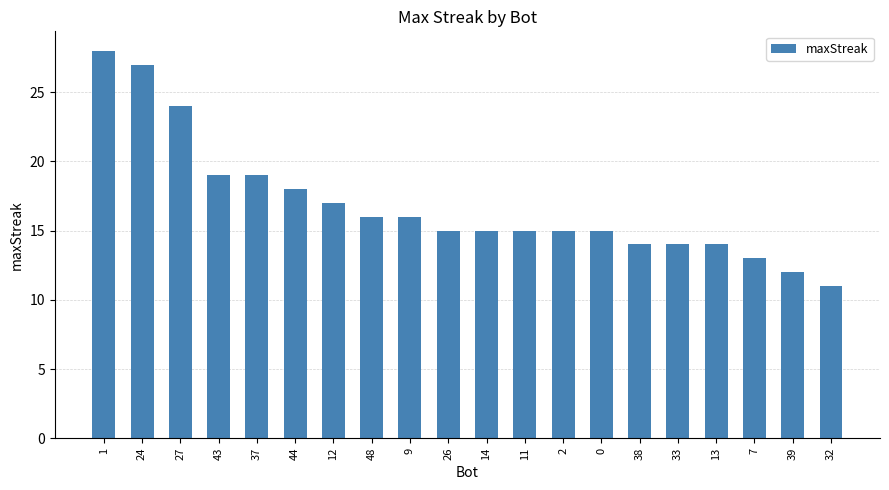

Reading right to left, list all the values displayed in this chart.

32=11	39=12	7=13	13=14	33=14	38=14	0=15	2=15	11=15	14=15	26=15	9=16	48=16	12=17	44=18	37=19	43=19	27=24	24=27	1=28